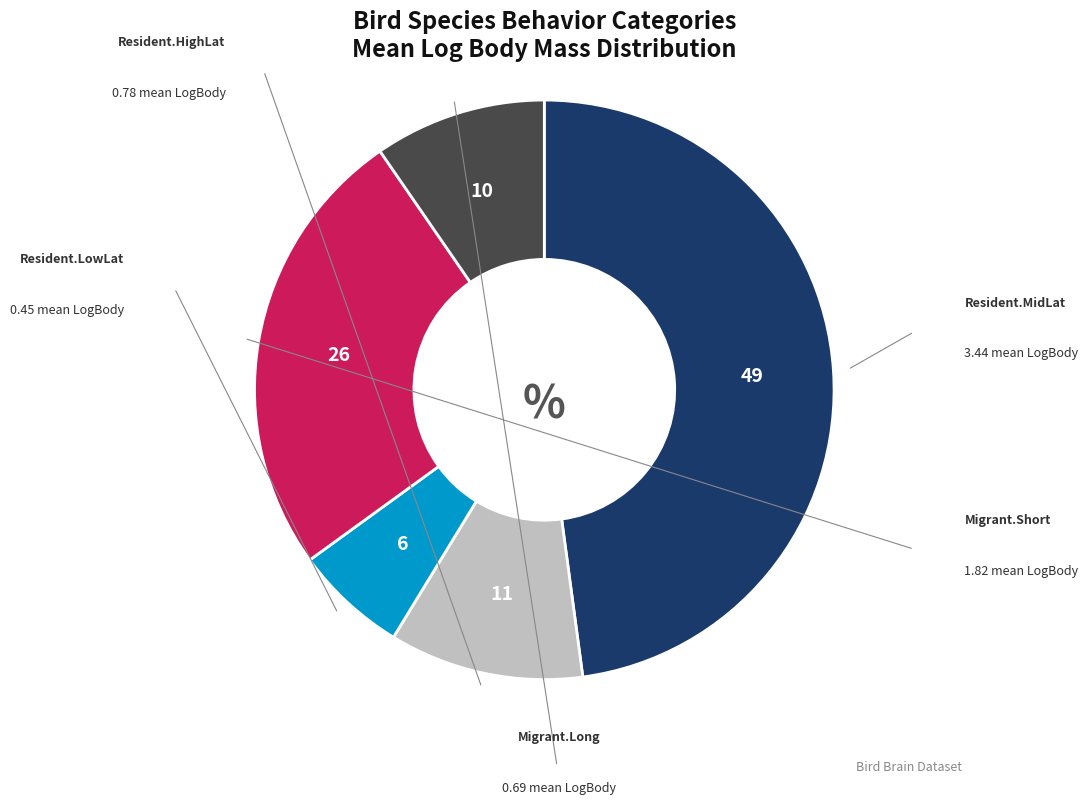

Is there any slice that represents more than half of the pie?

No